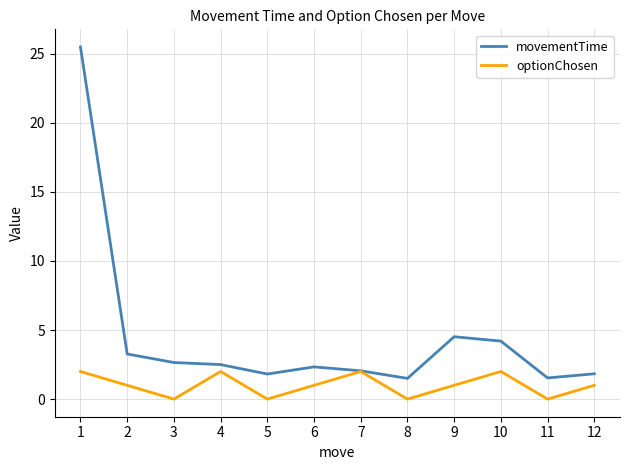

Reading left to right, transcribe all the data shown in this chart.

movementTime: 1=25.5	2=3.3	3=2.6	4=2.5	5=1.8	6=2.3	7=2.1	8=1.5	9=4.5	10=4.2	11=1.5	12=1.8
optionChosen: 1=2.0	2=1.0	3=0.0	4=2.0	5=0.0	6=1.0	7=2.0	8=0.0	9=1.0	10=2.0	11=0.0	12=1.0